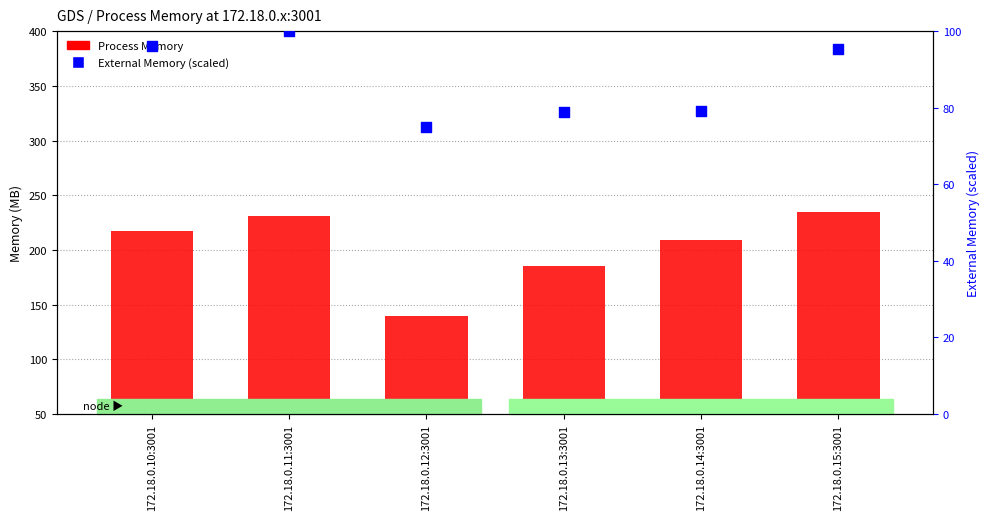

Which series has the largest Y range (max minus min)?

Process Memory